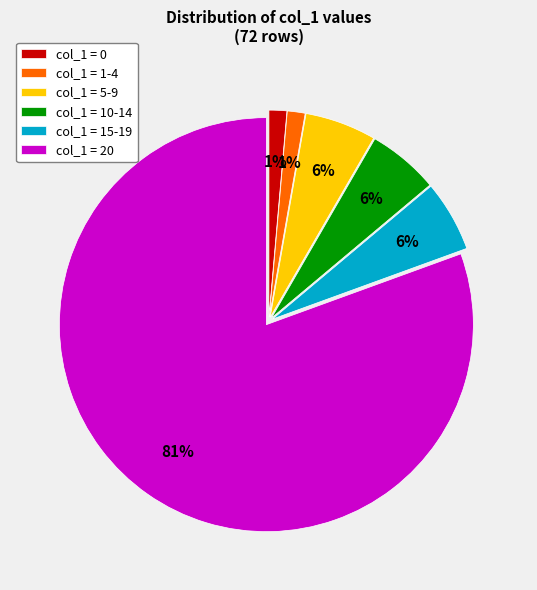

True or false: col_1 = 1-4 accounts for 1% of the total.

True